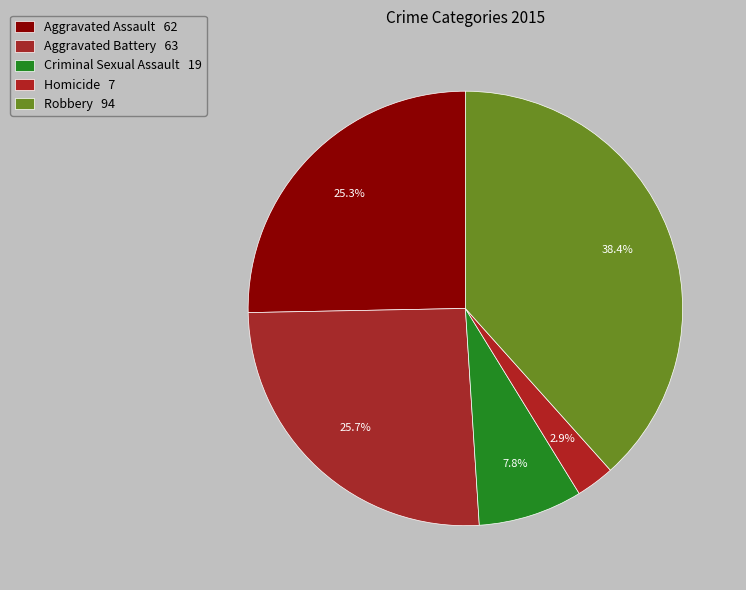

How many slices are in this pie chart?

5